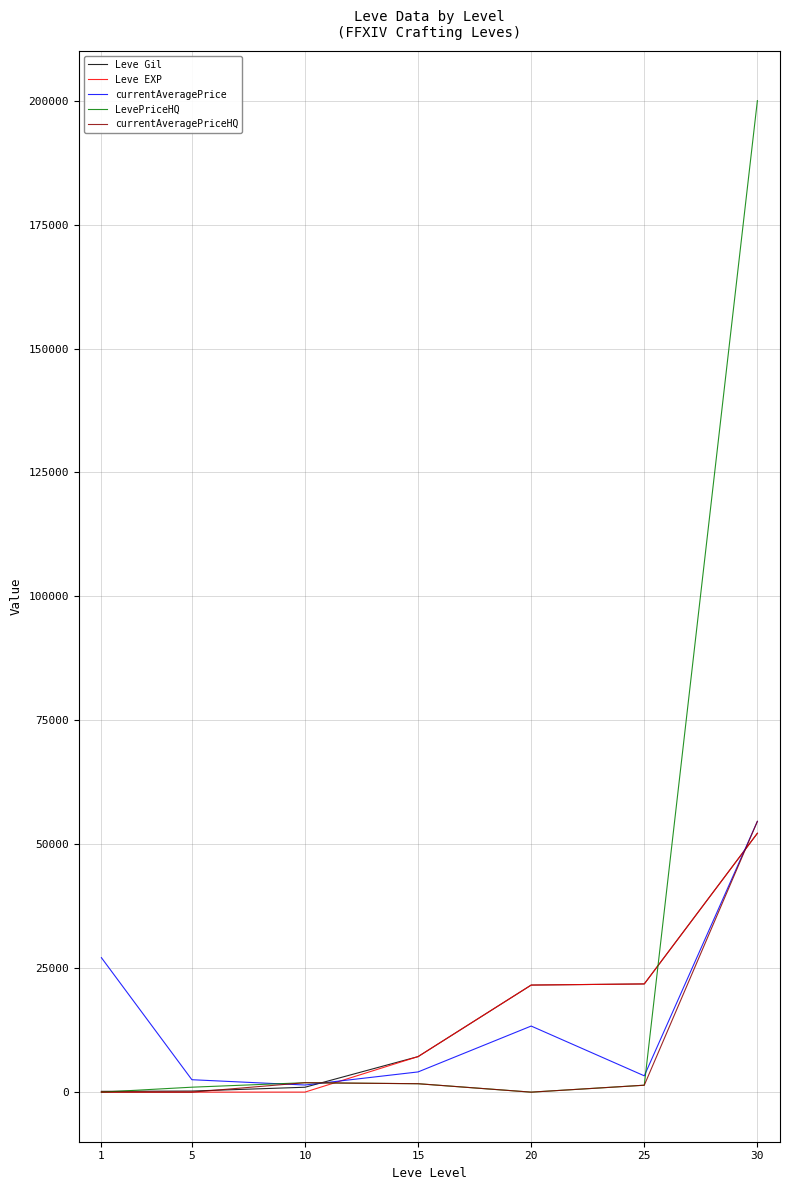

At how many categories does at least one series exceed 109954?

1